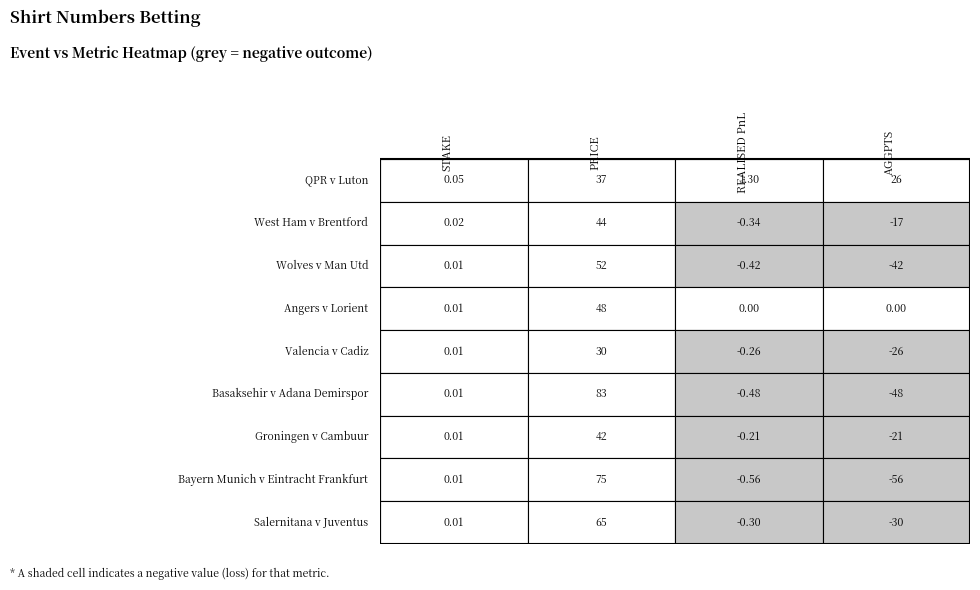

How many values in the Valencia v Cadiz series are below 0?

2